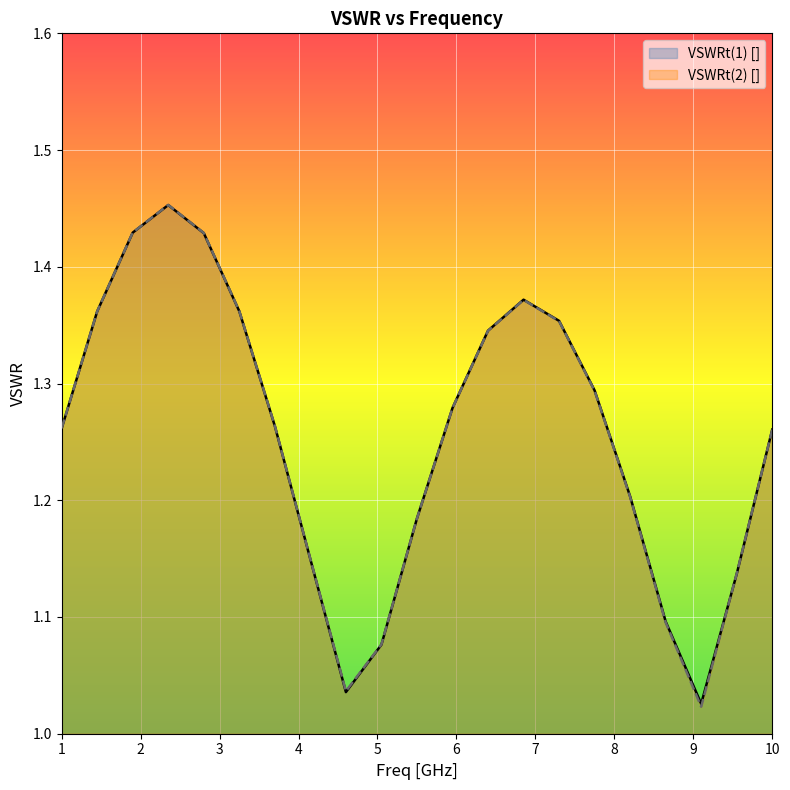

True or false: VSWRt(2) [] has more than 2 points higher than both neighbors.

False